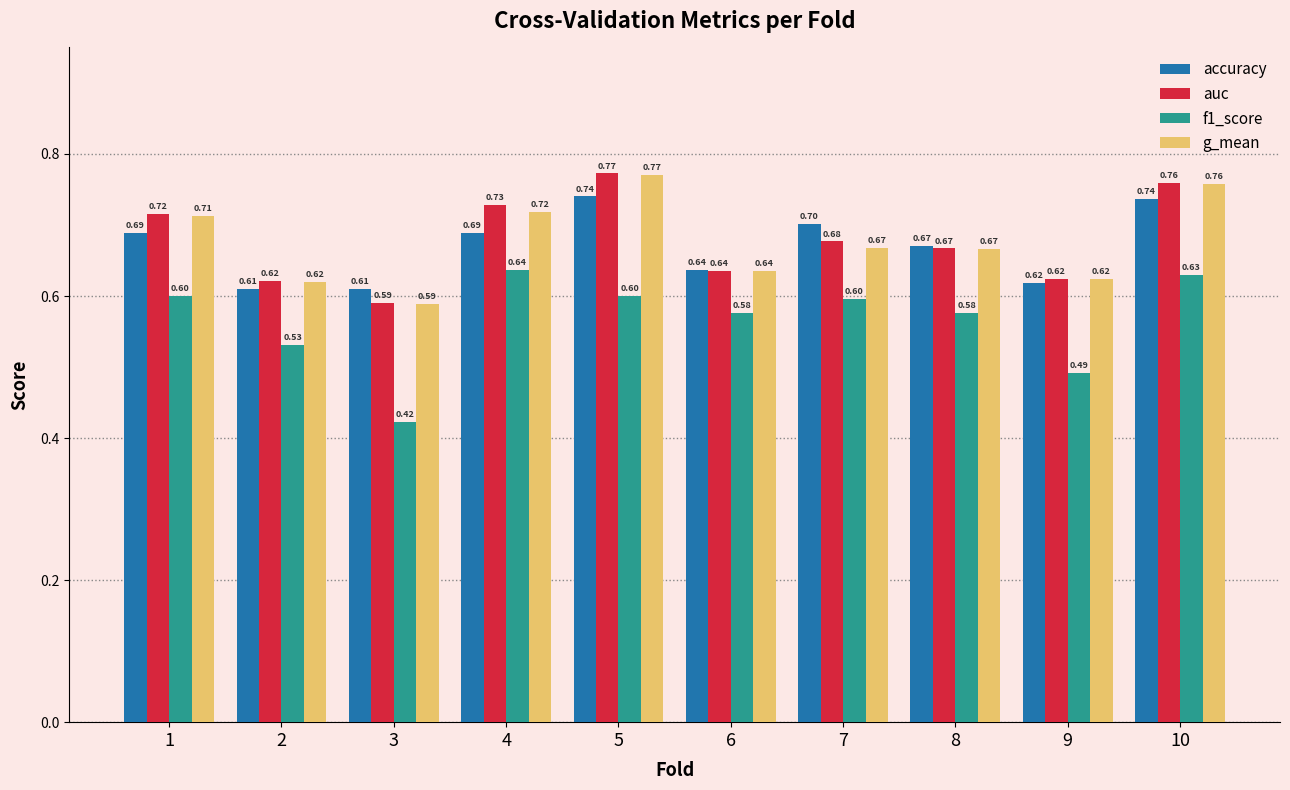

What value does the accuracy series have at 10?

0.7